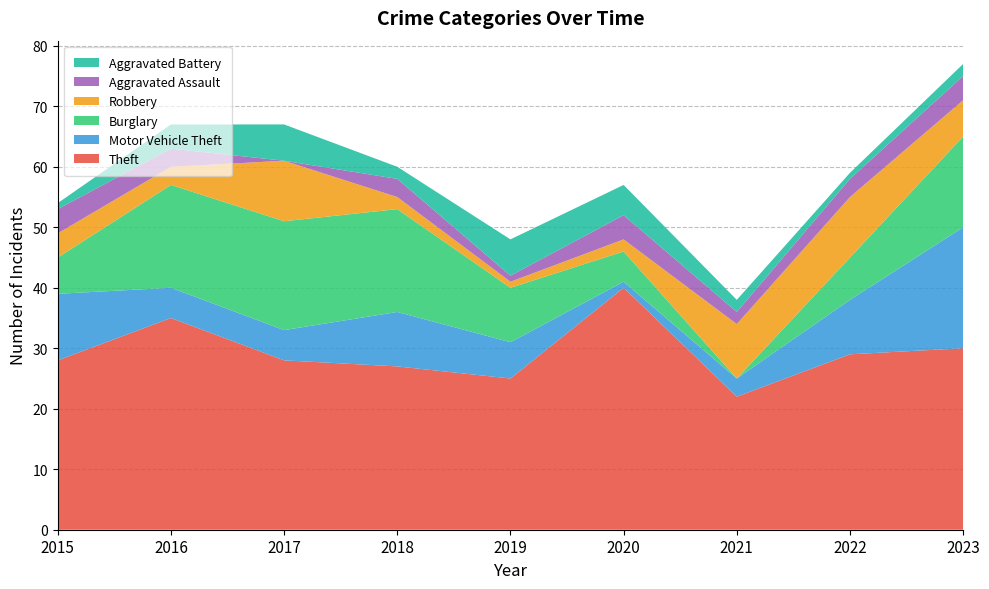

Reading left to right, list all the values displayed in this chart.

Theft: 28	35	28	27	25	40	22	29	30
Motor Vehicle Theft: 11	5	5	9	6	1	3	9	20
Burglary: 6	17	18	17	9	5	0	7	15
Robbery: 4	3	10	2	1	2	9	10	6
Aggravated Assault: 4	3	0	3	1	4	2	3	4
Aggravated Battery: 1	4	6	2	6	5	2	1	2